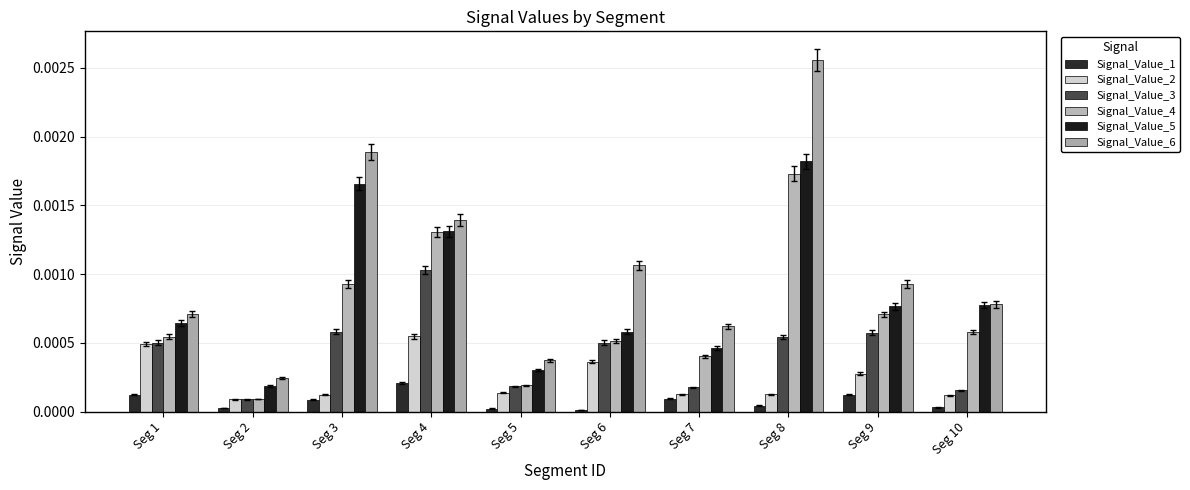

What are all the series names shown in the legend?

Signal_Value_1, Signal_Value_2, Signal_Value_3, Signal_Value_4, Signal_Value_5, Signal_Value_6